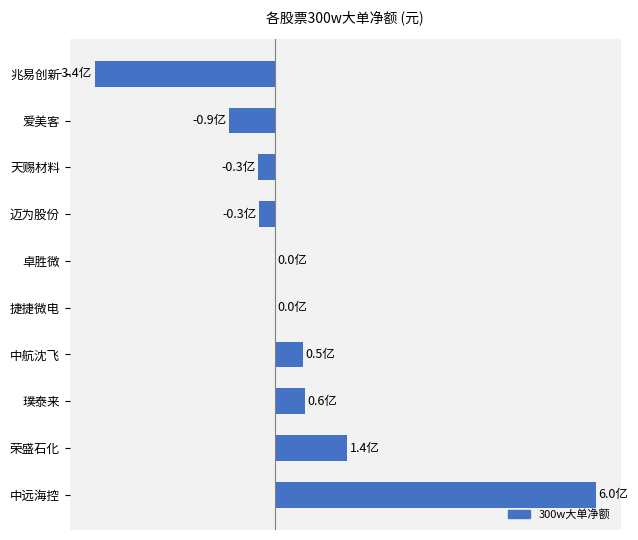

How many data points are less than 0?

4